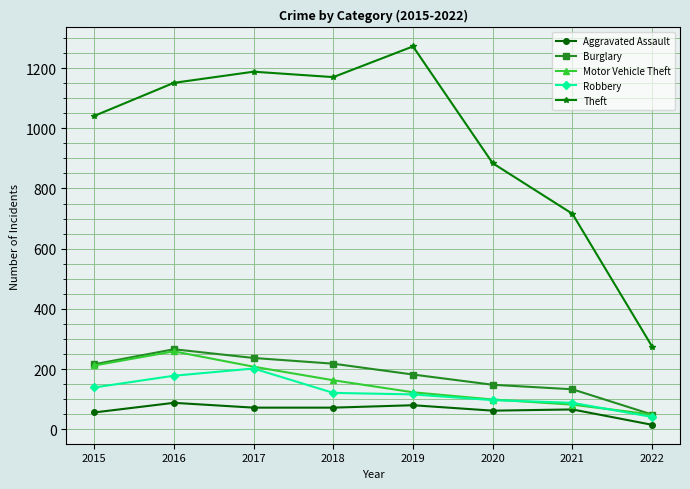

What is the spread (max minus min) of values at 2015?

985